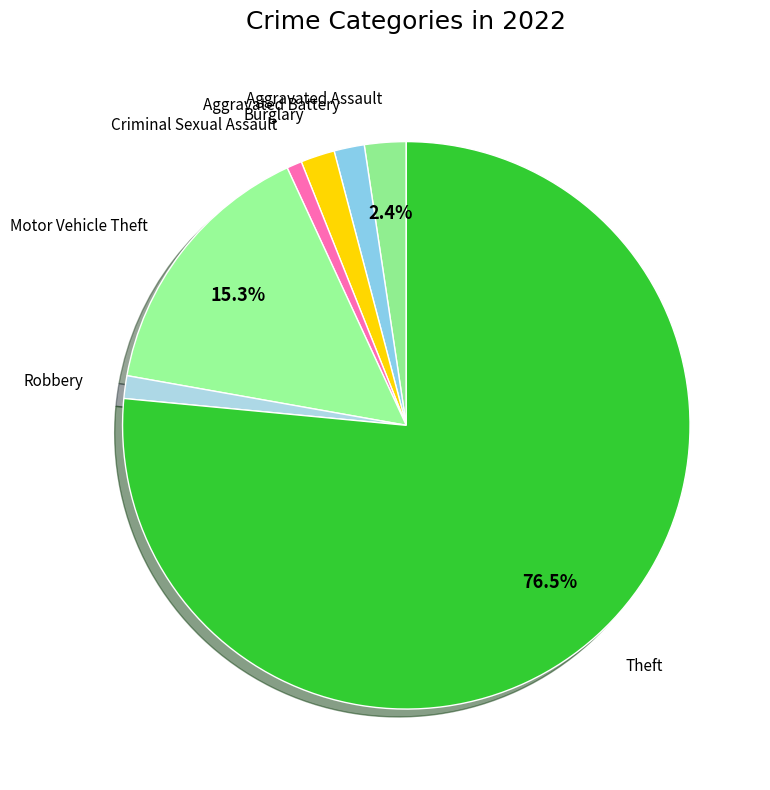

Which has a higher value, Aggravated Assault or Motor Vehicle Theft?

Motor Vehicle Theft